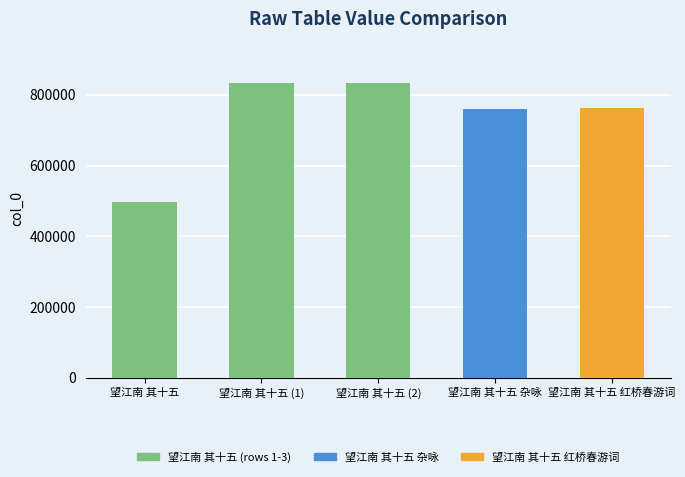

What is the difference between the values at 望江南 其十五 and 望江南 其十五?

336681